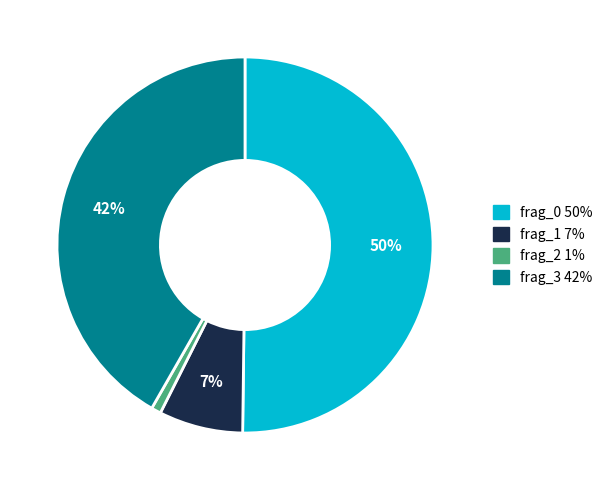

Count the number of slices in the pie.

4